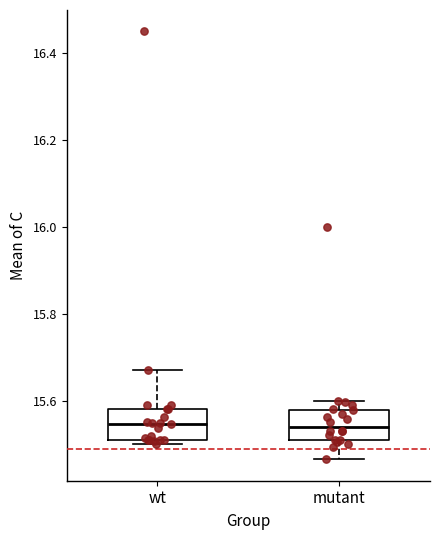

Reading left to right, transcribe this box plot: for each box, give where its median line is, the range the box spans, and where its two whiskers end, as read against the y-axis. The values are not printed on the chart, so give them approximately, as read against the axis.

wt: median 15.54, box 15.52 to 15.58, whiskers 15.50 to 15.68
mutant: median 15.54, box 15.52 to 15.58, whiskers 15.46 to 15.60